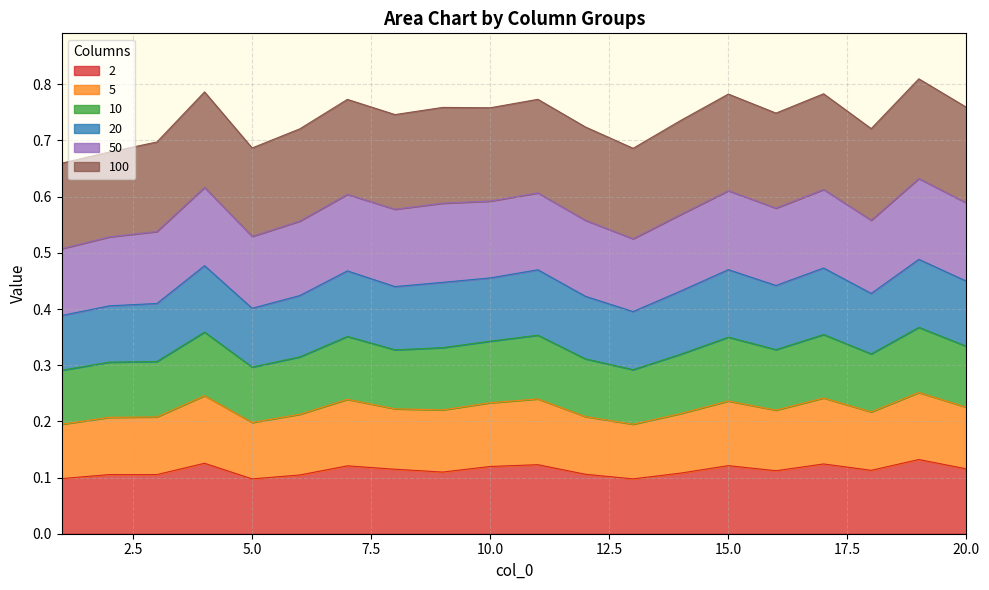

Does the chart display data point markers on the line(s)?

No